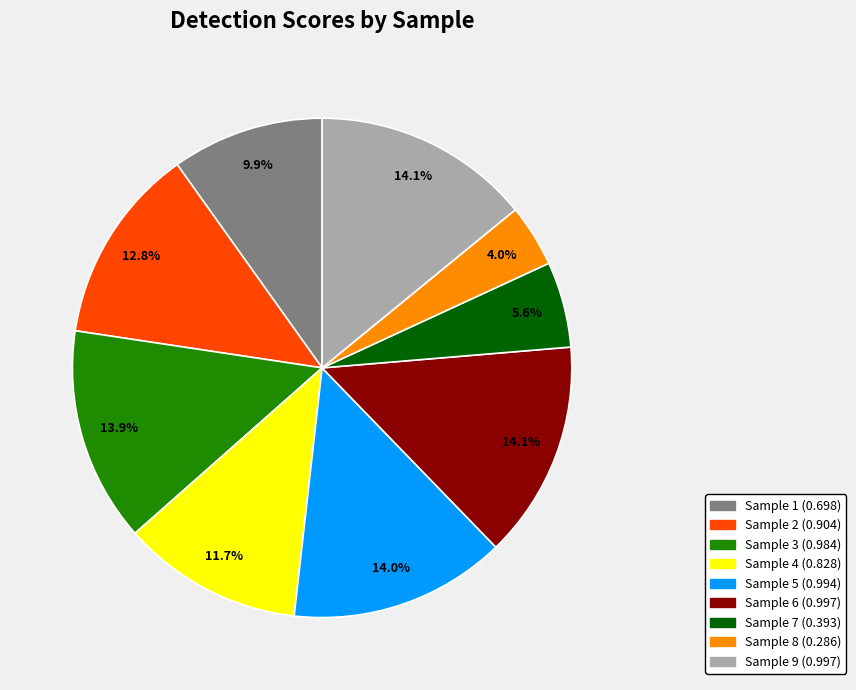

Is there any slice that represents more than half of the pie?

No